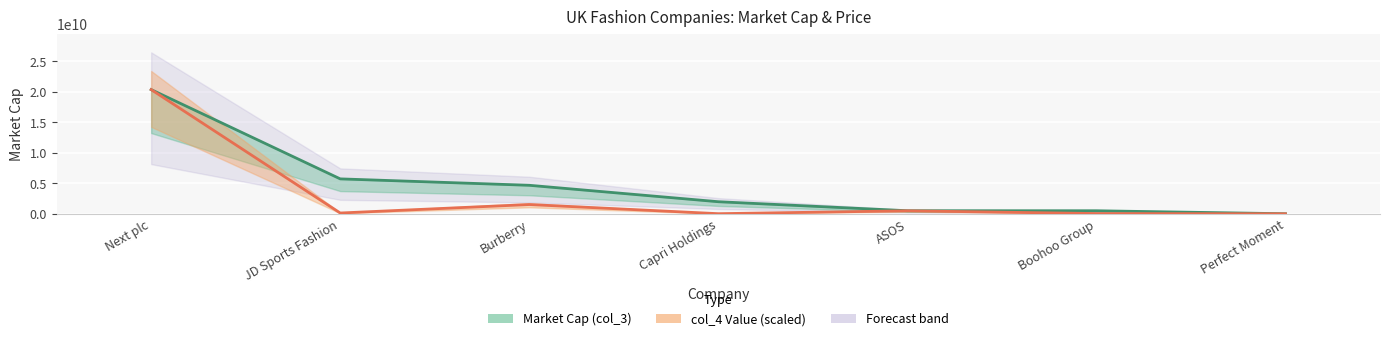

How many values in the col_4 Value series are below 130433186?

3